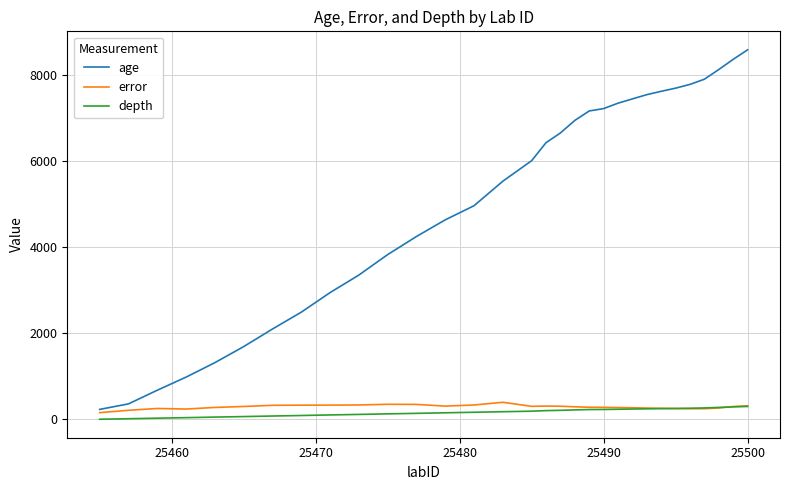

What is the highest value of the error series?

393.7